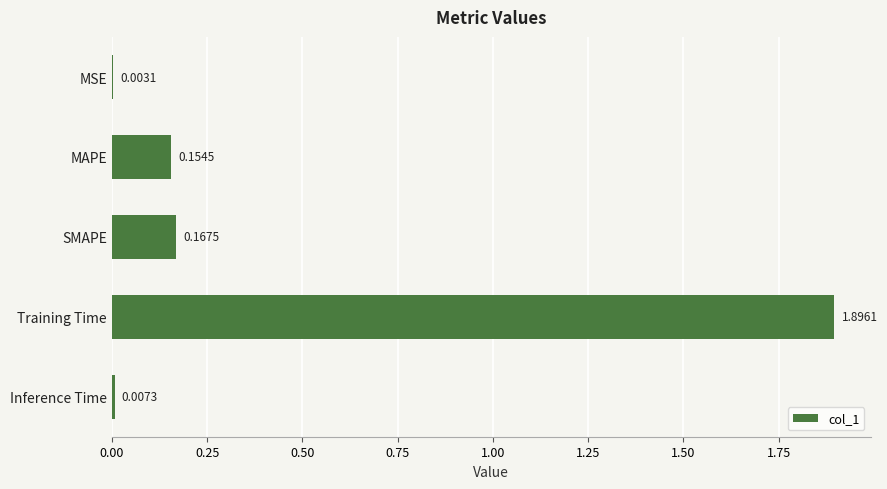

What is the greatest value displayed?

1.9